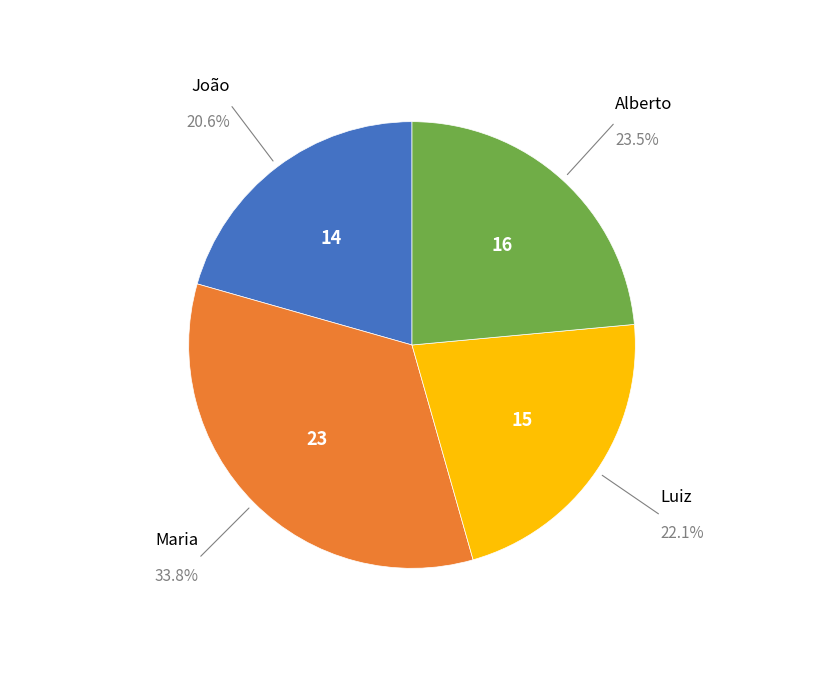

Count the number of slices in the pie.

4